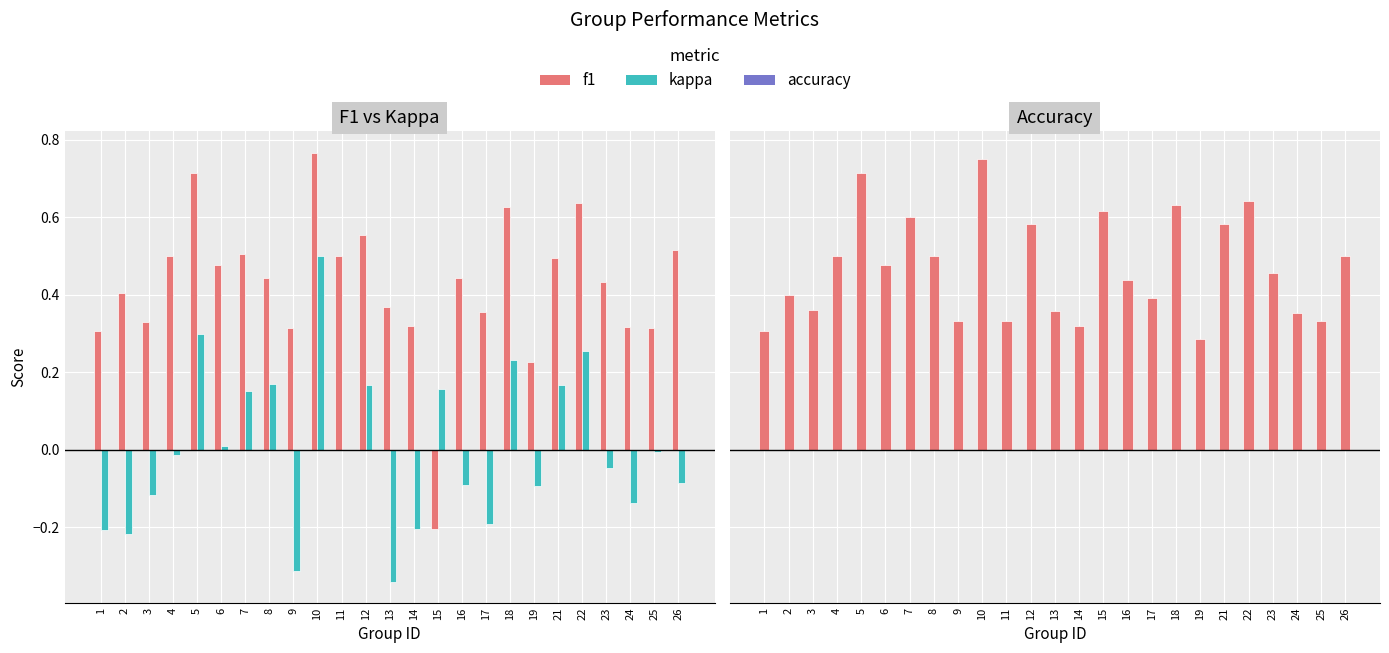

What is the minimum value for kappa?

-0.3